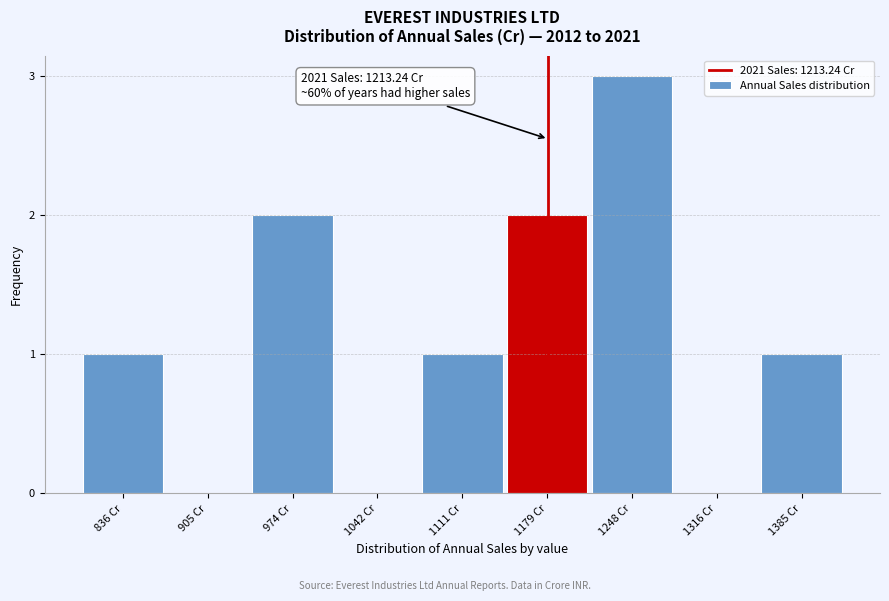

Reading left to right, transcribe all the data shown in this chart.

836 Cr=1	905 Cr=0	974 Cr=2	1042 Cr=0	1111 Cr=1	1179 Cr=2	1248 Cr=3	1316 Cr=0	1385 Cr=1